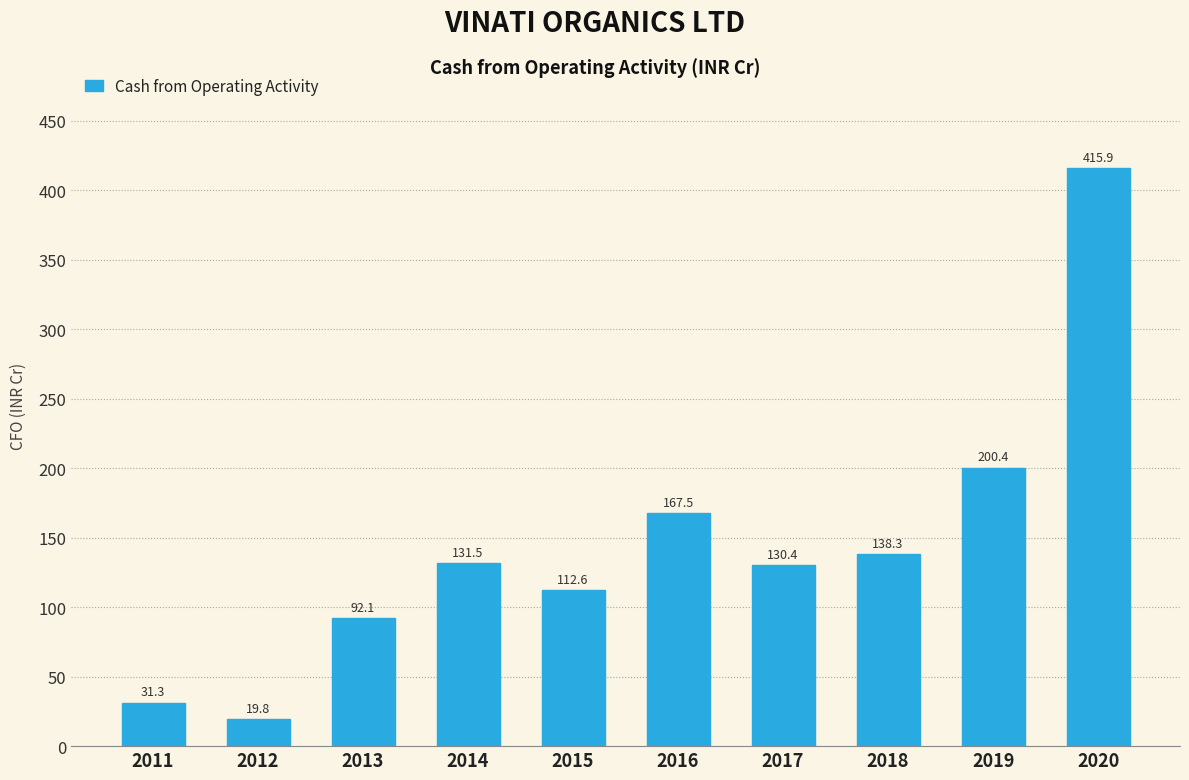

Reading right to left, list all the values displayed in this chart.

415.9	200.4	138.3	130.4	167.5	112.6	131.5	92.1	19.8	31.3